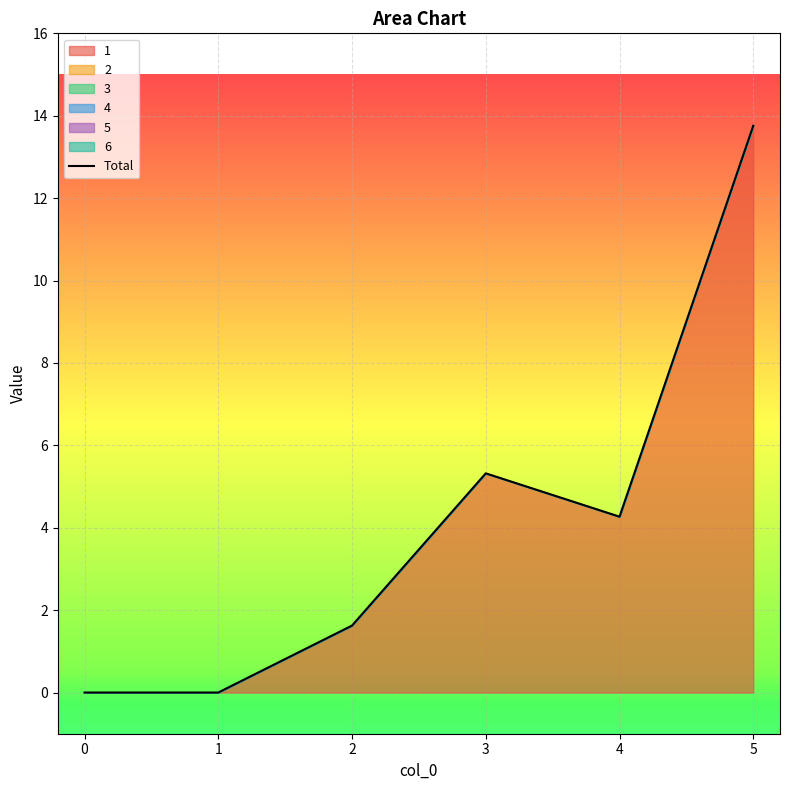

Does the chart display data point markers on the line(s)?

No